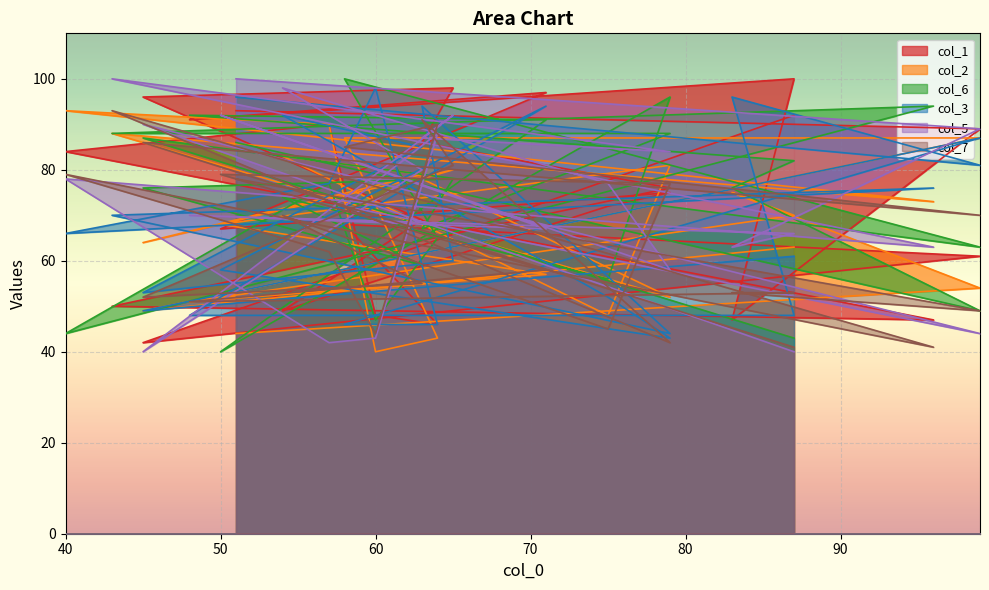

In col_7, how many points are lower than both neighbors (excluding endpoints)?

8